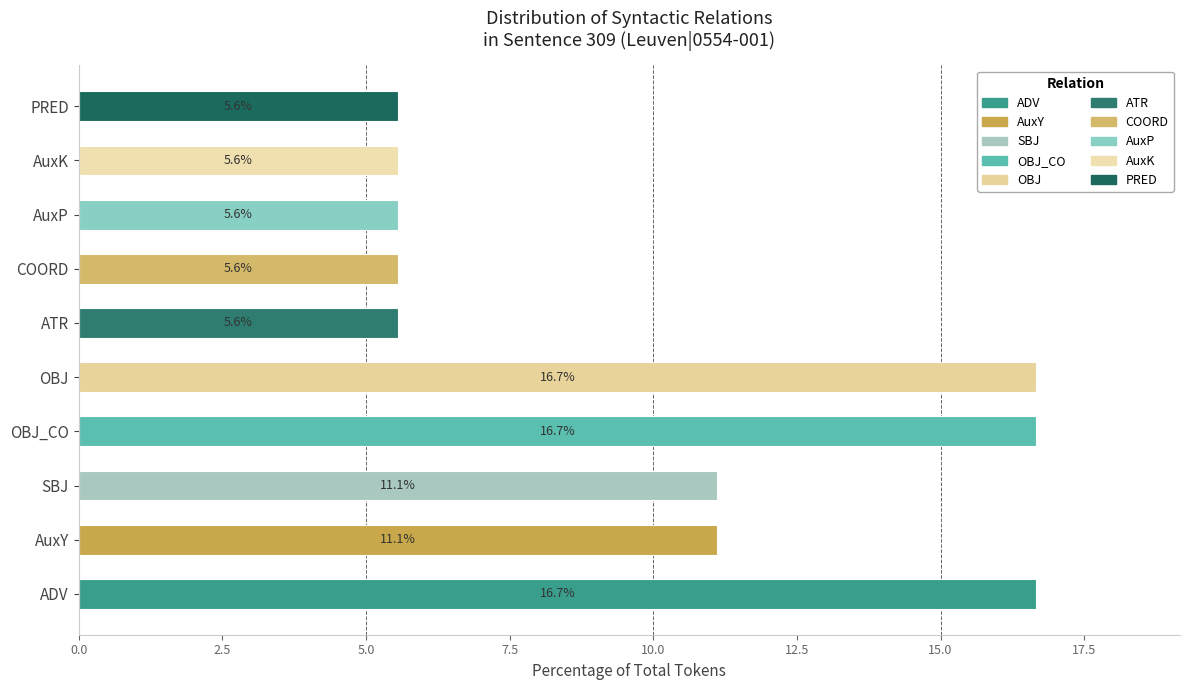

Which label corresponds to the largest value in the chart?

ADV